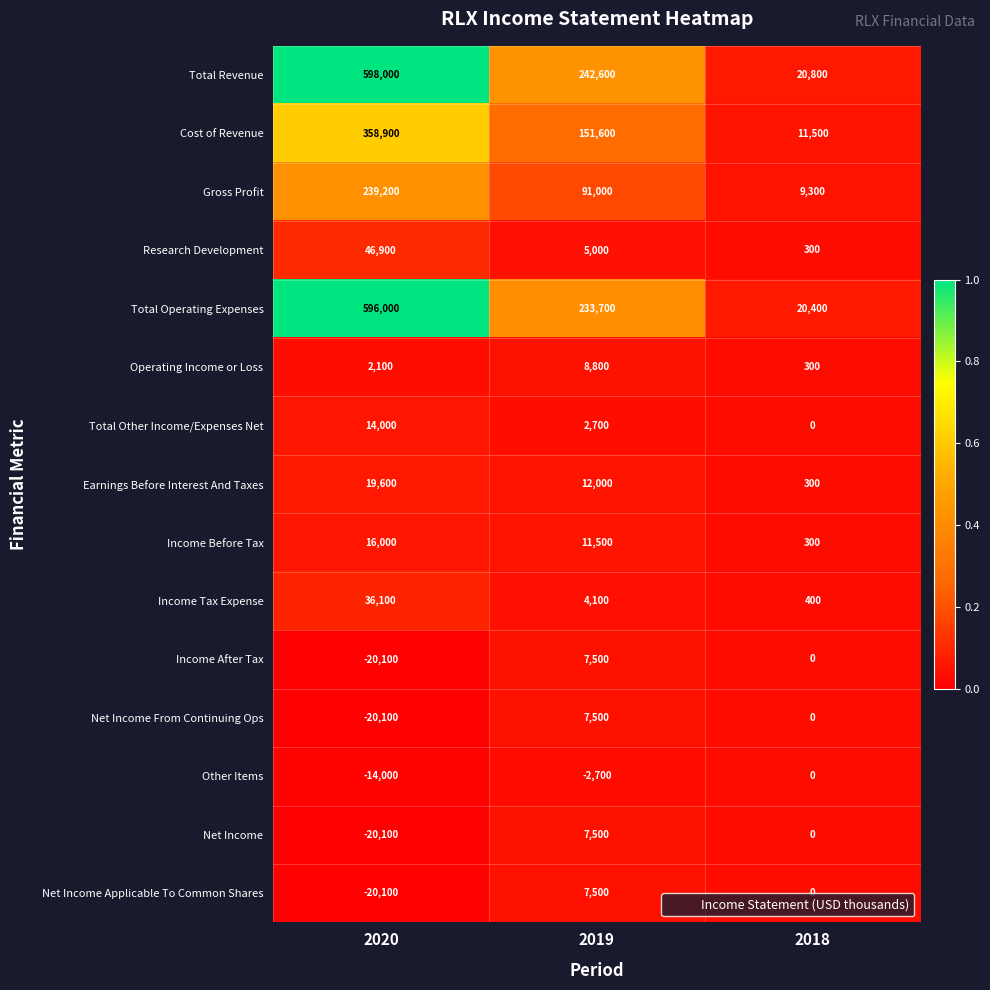

Which label corresponds to the smallest value in the chart?

2020